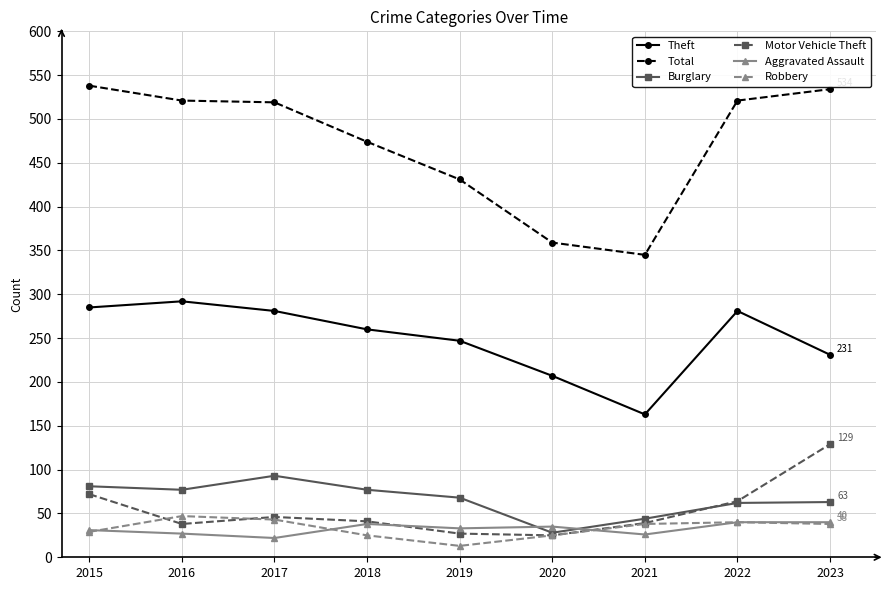

What is the value of the Robbery point at the 9th from the left?

38